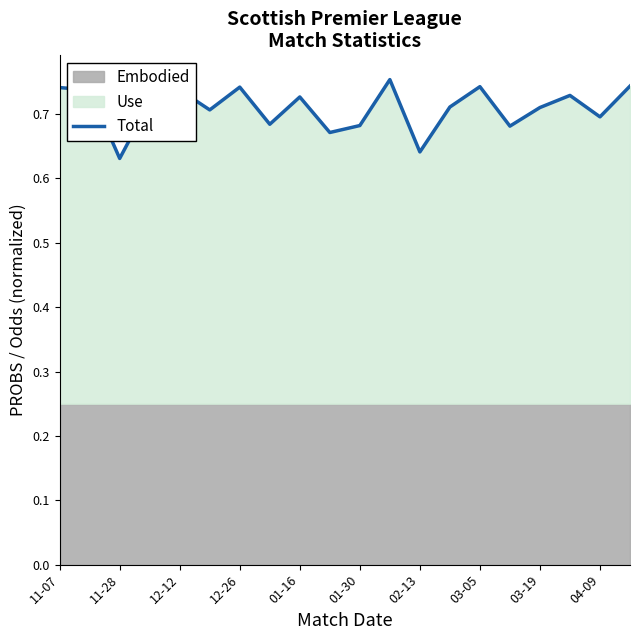

Is it true that the value at 13 is 0.9?

False